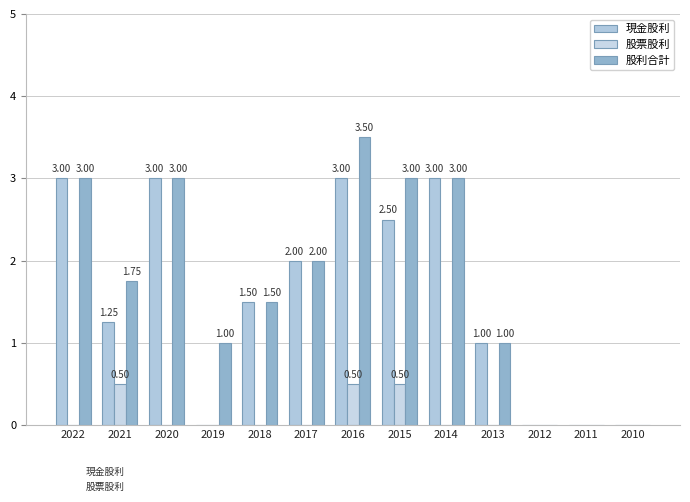

What is the value of the 股利合計 bar at the 1st from the left?

3.0